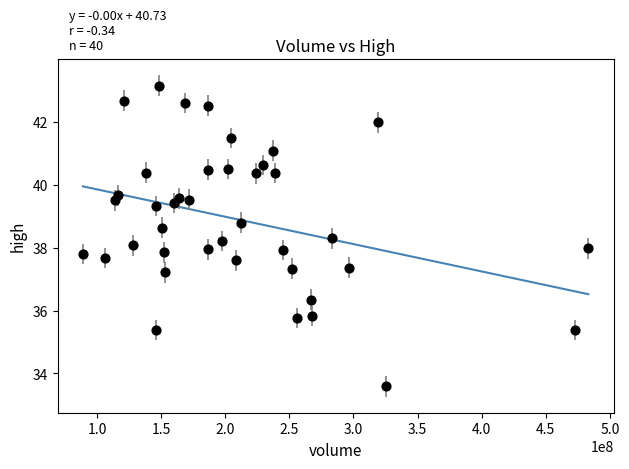

What is the range of Y values (max minus min)?

9.6